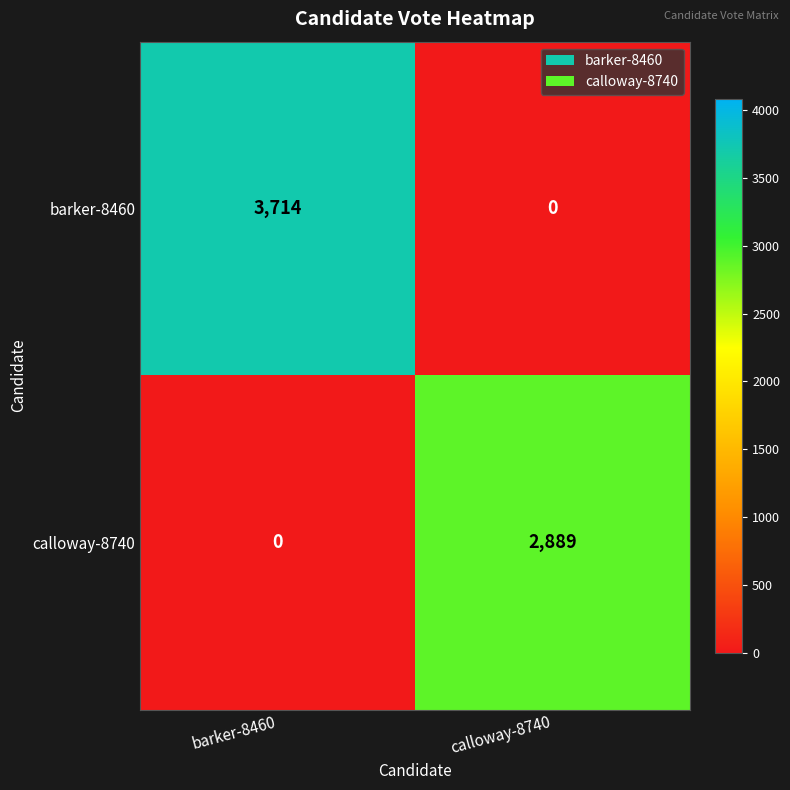

What is the total value across all series at calloway-8740?

2889